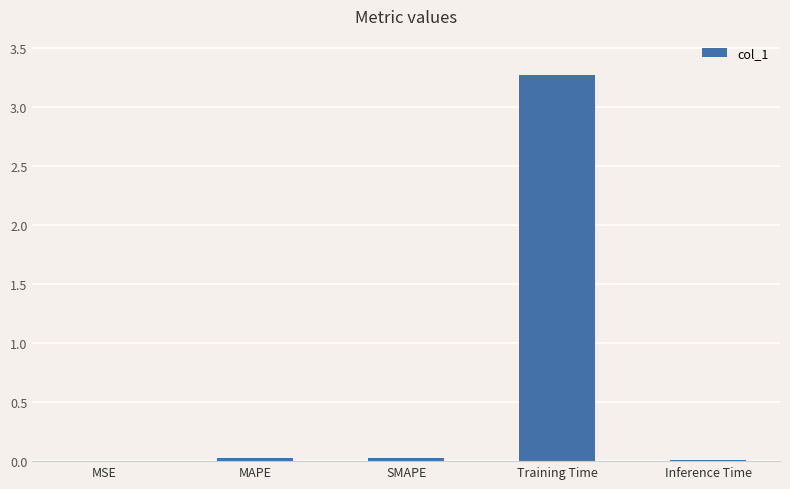

At which category does the chart reach its peak across all series?

Training Time